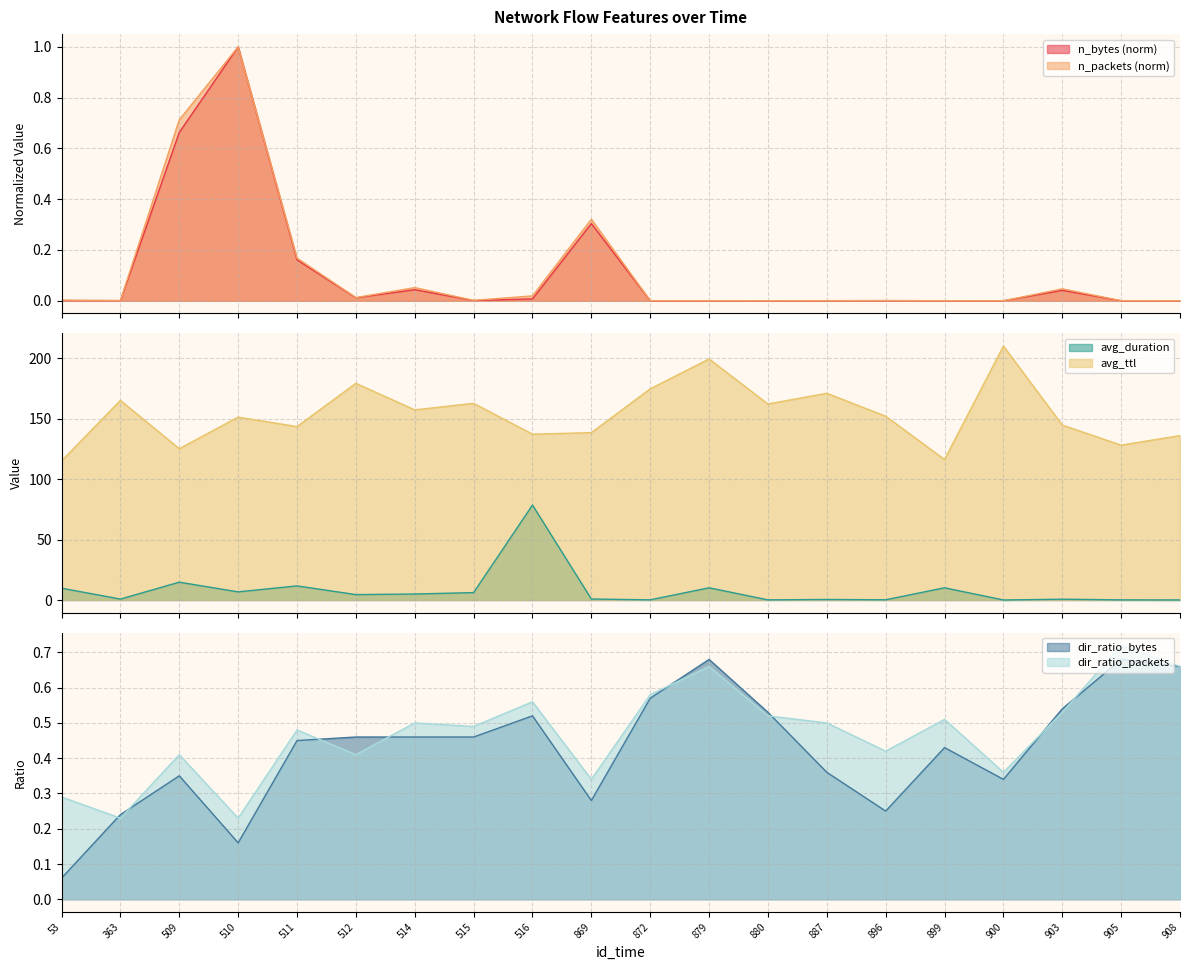

What is the average value of the n_packets series?

0.1